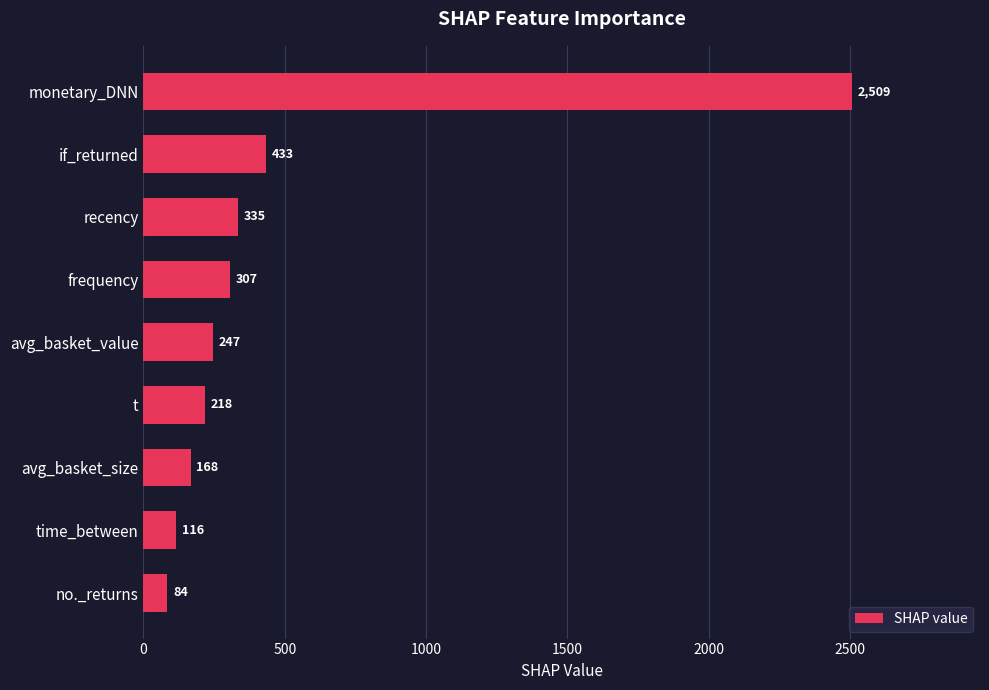

List the labels in order of value, largest first.

monetary_DNN, if_returned, recency, frequency, avg_basket_value, t, avg_basket_size, time_between, no._returns